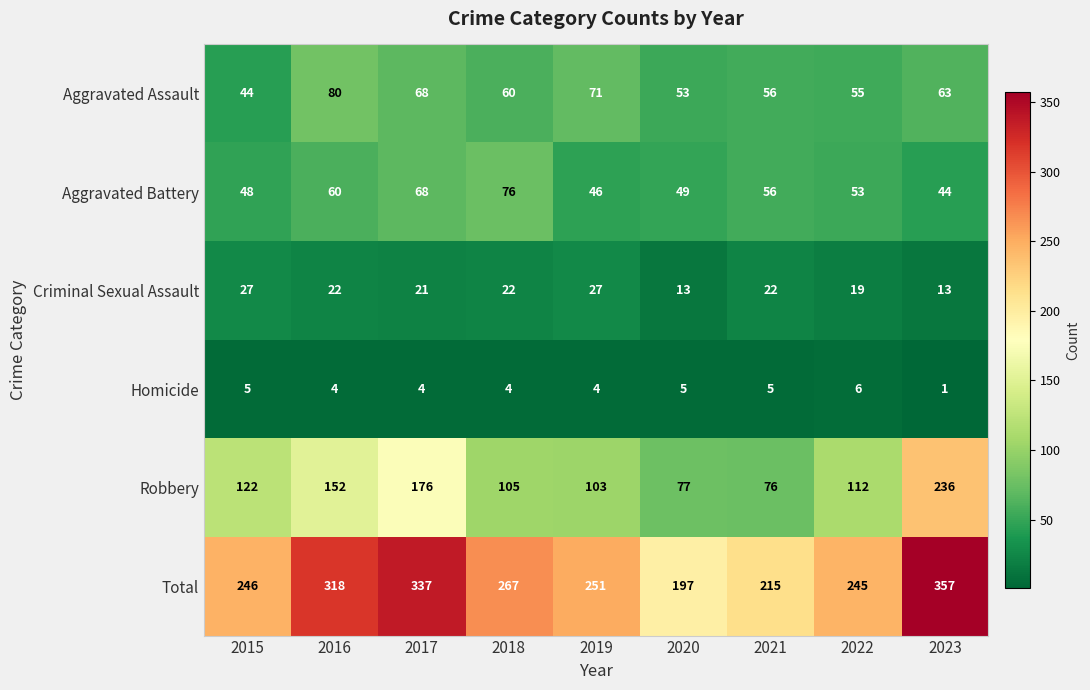

What is the spread (max minus min) of values at 2021?

210